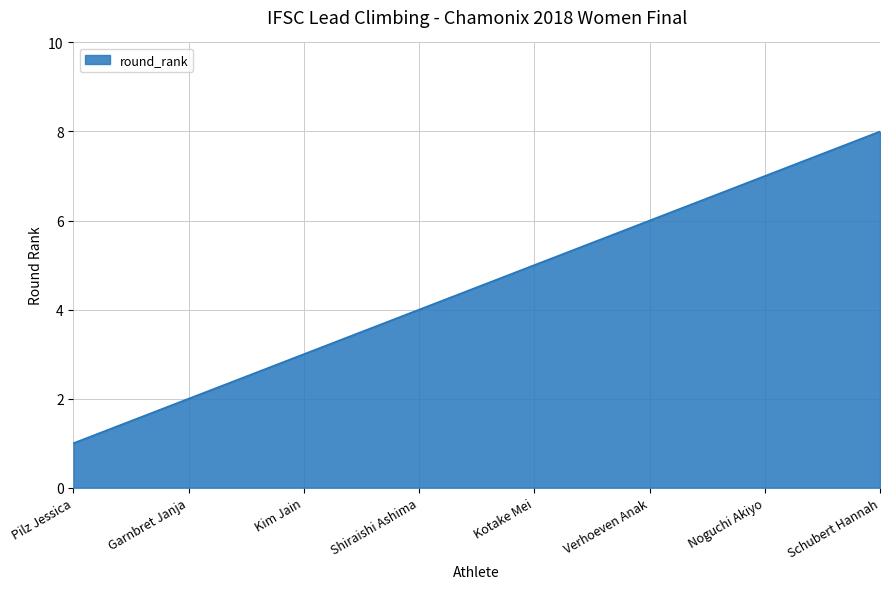

What value does the data have at Kotake Mei?

5